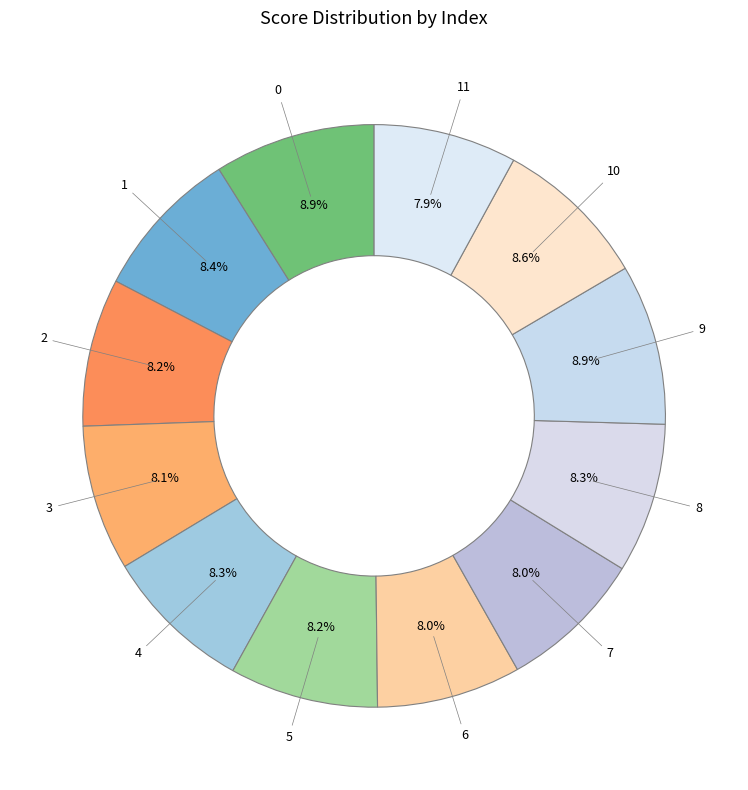

Is the sum of 0 and 10 greater than half?

No